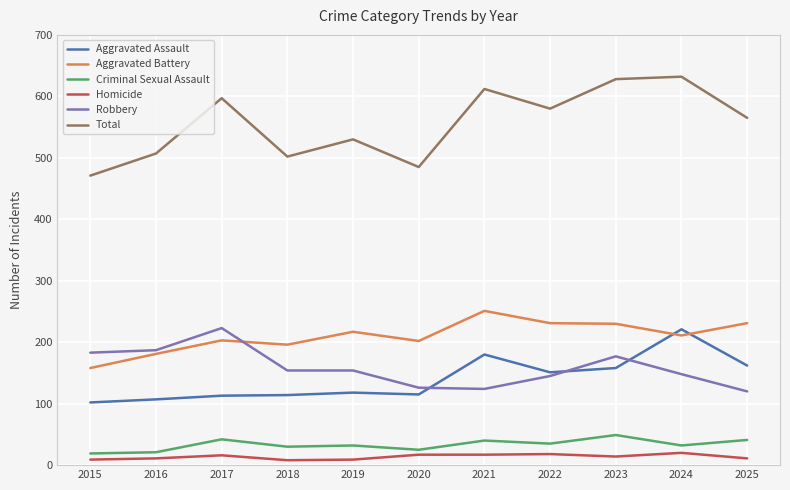

What are all the series names shown in the legend?

Aggravated Assault, Aggravated Battery, Criminal Sexual Assault, Homicide, Robbery, Total